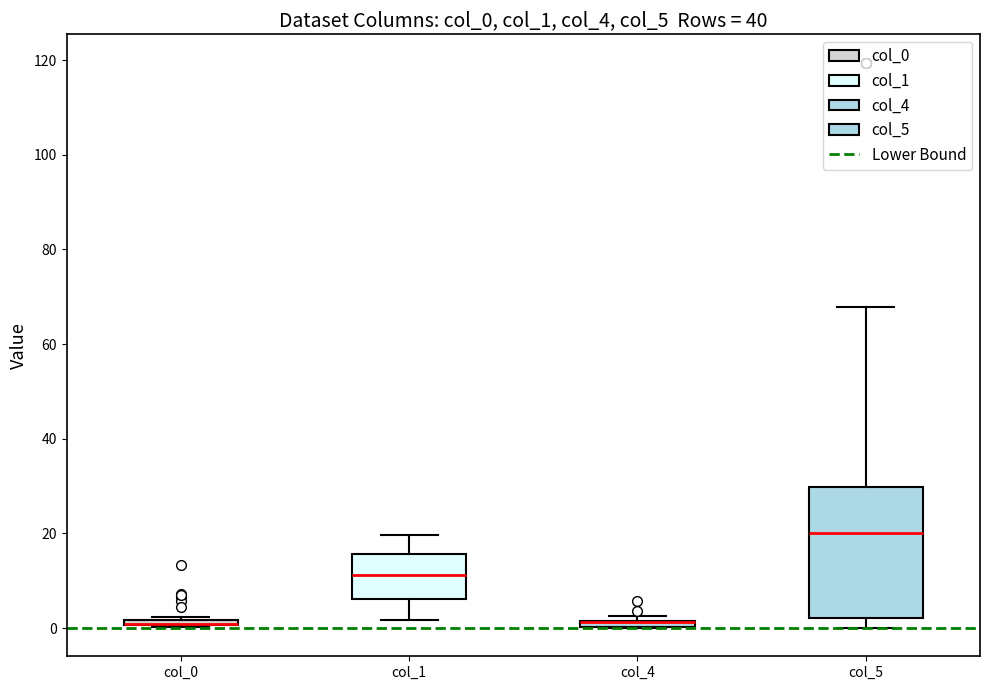

Where does the upper whisker of the box for col_5 end on the y-axis? The values are not printed on the chart, so give them approximately, as read against the axis.

68